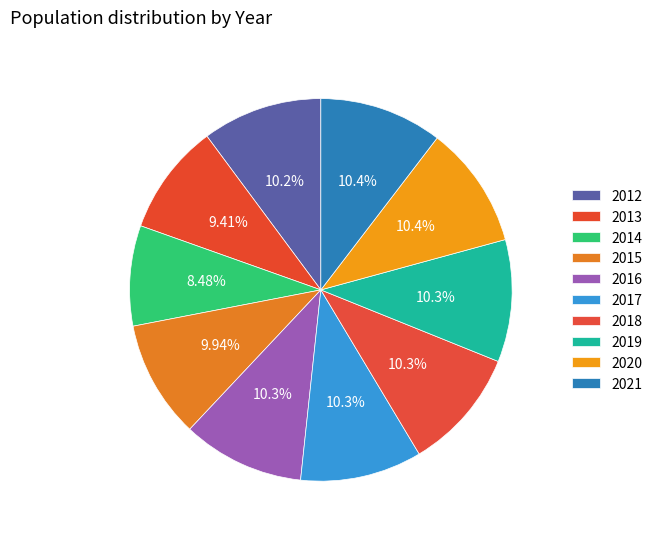

Which category has the smallest portion of the pie?

2014